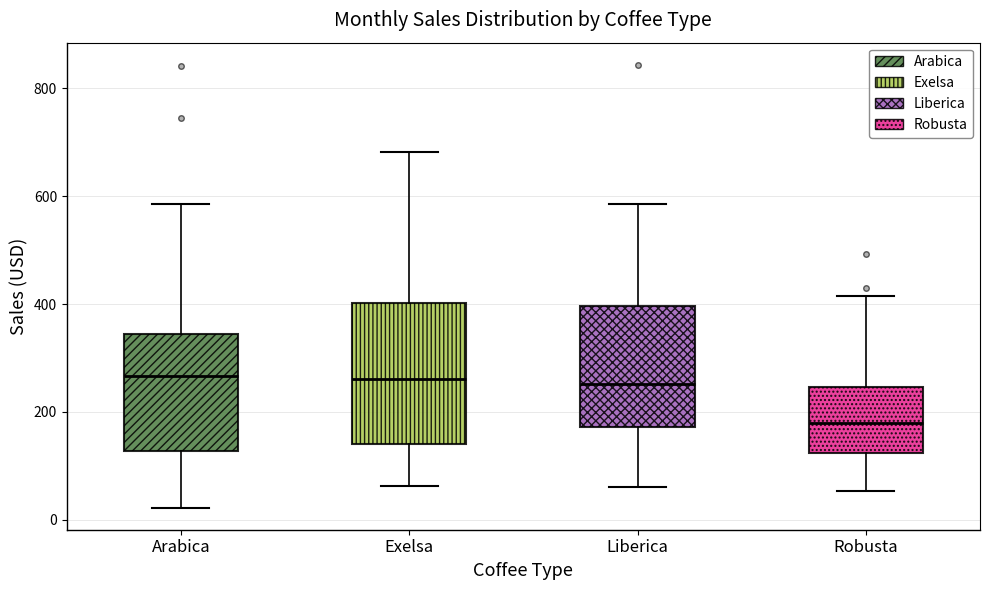

Where is the lower edge of the box for Exelsa on the y-axis? The values are not printed on the chart, so give them approximately, as read against the axis.

140